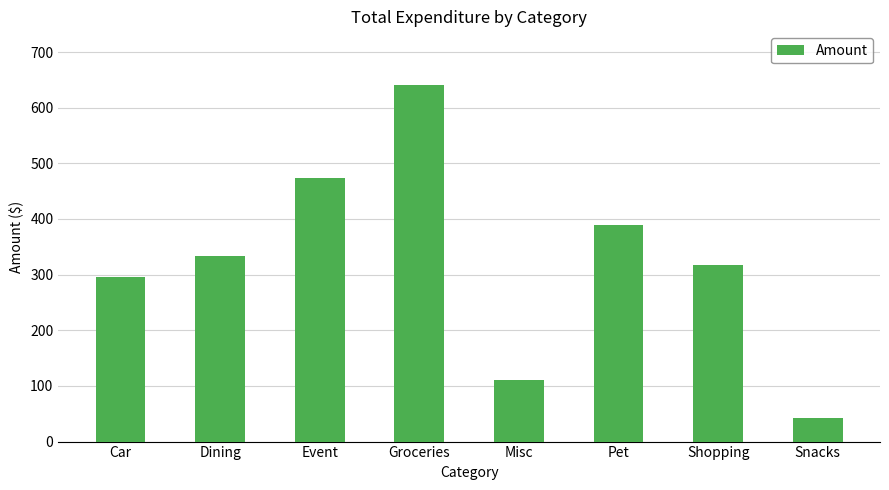

True or false: the data shows 317 at Shopping.

True